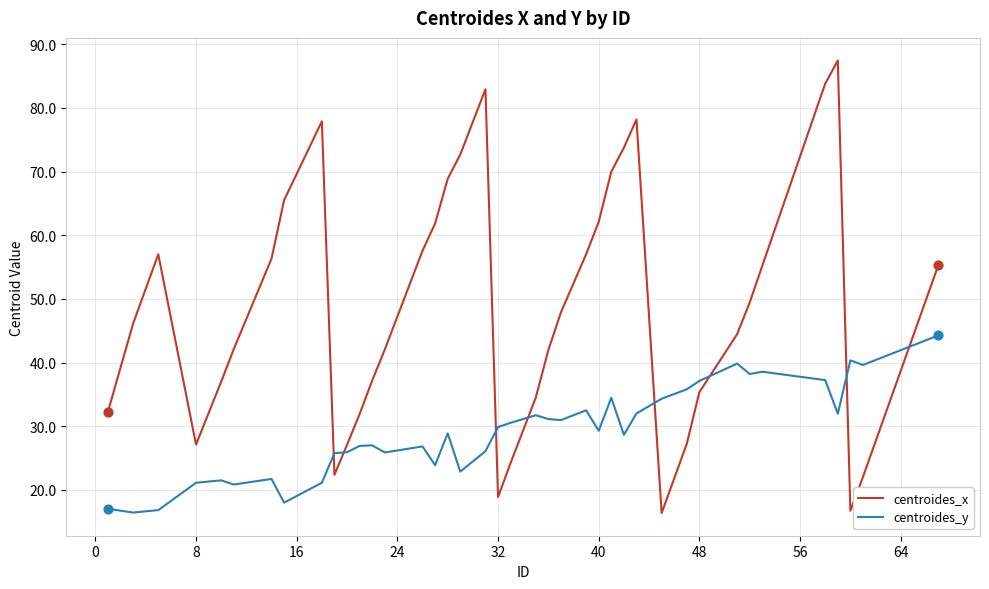

What is the minimum value shown in the chart?

16.4